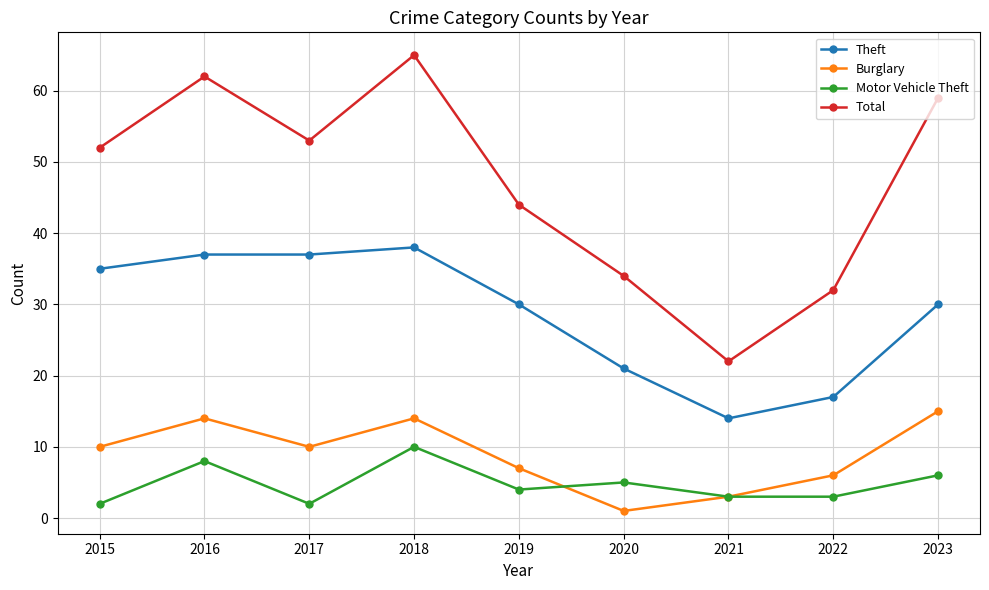

True or false: Total has more than 2 points higher than both neighbors.

False